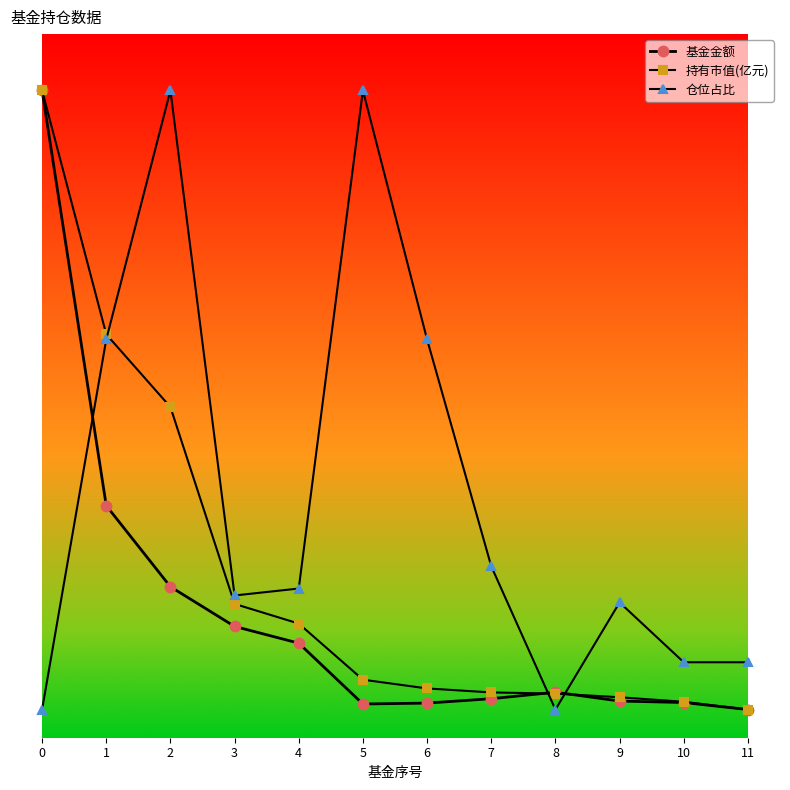

What is the total value across all series at 7?

9.1